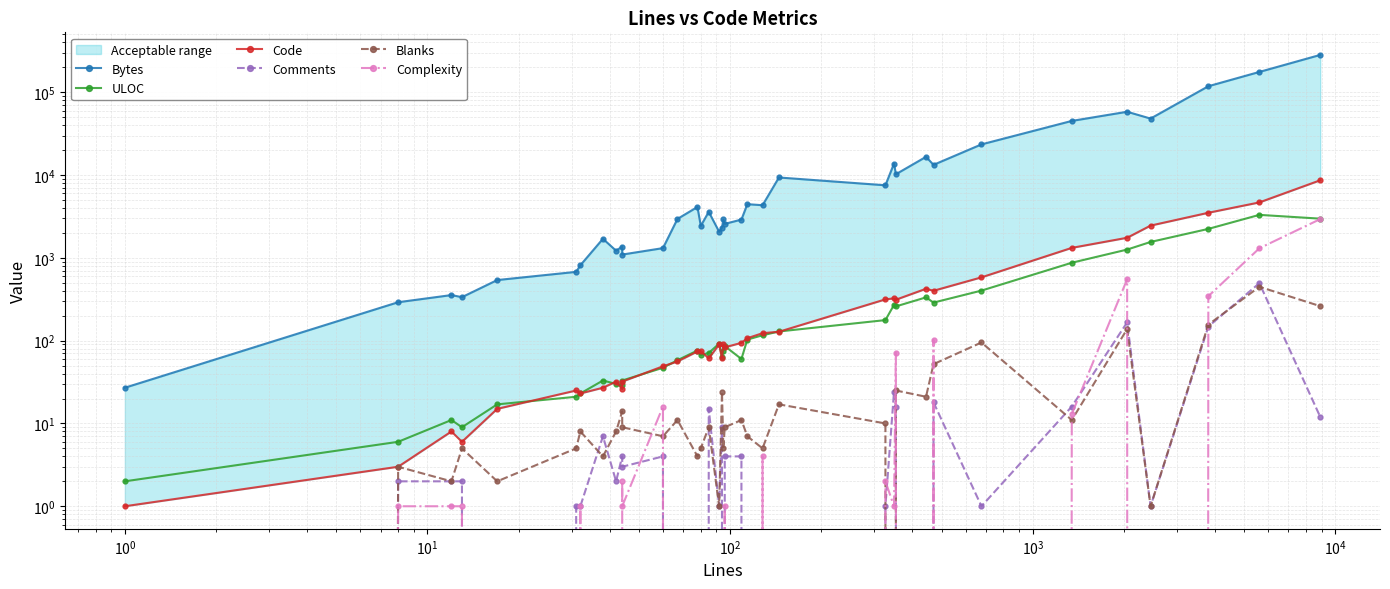

Reading left to right, list all the values displayed in this chart.

Bytes: 27	291	355	335	539	677	813	1698	1219	1369	1095	1310	2951	4114	2429	3592	2063	2323	2905	2569	2899	4447	4319	9336	7516	13761	10221	16587	13272	23443	45012	58072	48037	118113	175739	282113
ULOC: 2	6	11	9	17	21	23	33	30	29	33	47	58	76	67	71	92	64	76	86	60	103	116	129	177	270	259	333	288	402	872	1258	1554	2235	3302	2971
Code: 1	3	8	6	15	25	23	27	32	26	32	49	56	74	75	61	90	61	90	83	94	107	123	128	315	324	312	423	400	581	1319	1747	2449	3500	4668	8639
Comments: 0	2	2	2	0	1	1	7	2	4	3	4	0	0	0	15	1	9	0	4	4	0	0	0	1	24	16	0	18	1	16	166	1	148	494	12
Blanks: 0	3	2	5	2	5	8	4	8	14	9	7	11	4	5	9	1	24	5	9	11	7	5	17	10	0	25	21	52	95	11	138	1	156	447	261
Complexity: 0	1	1	1	0	0	1	0	0	2	1	16	0	0	0	0	0	0	0	1	0	0	4	0	2	1	71	0	102	0	13	551	0	344	1304	2934